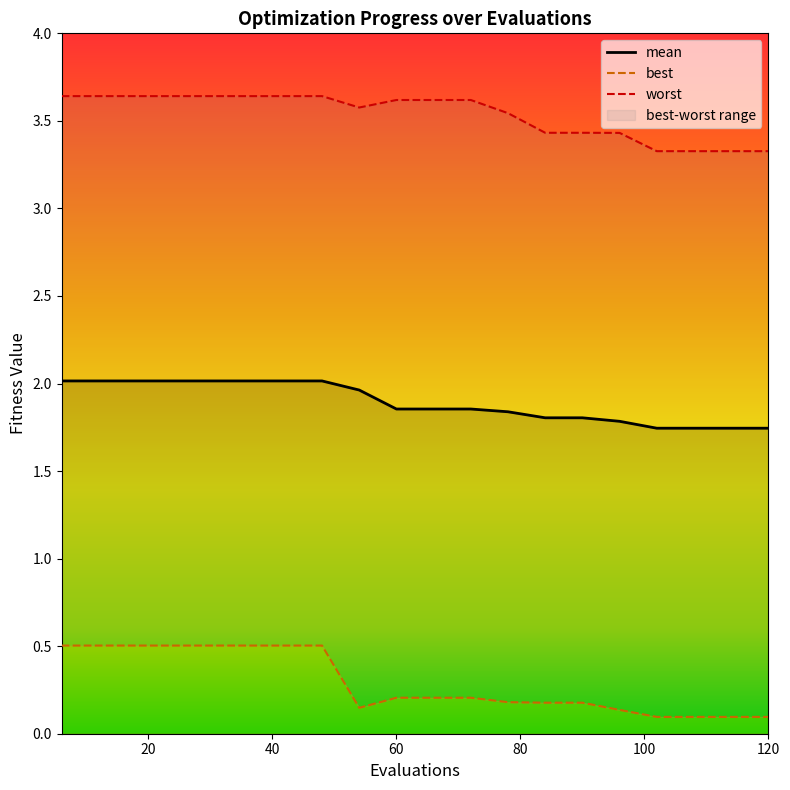

True or false: mean has more than 2 points higher than both neighbors.

False